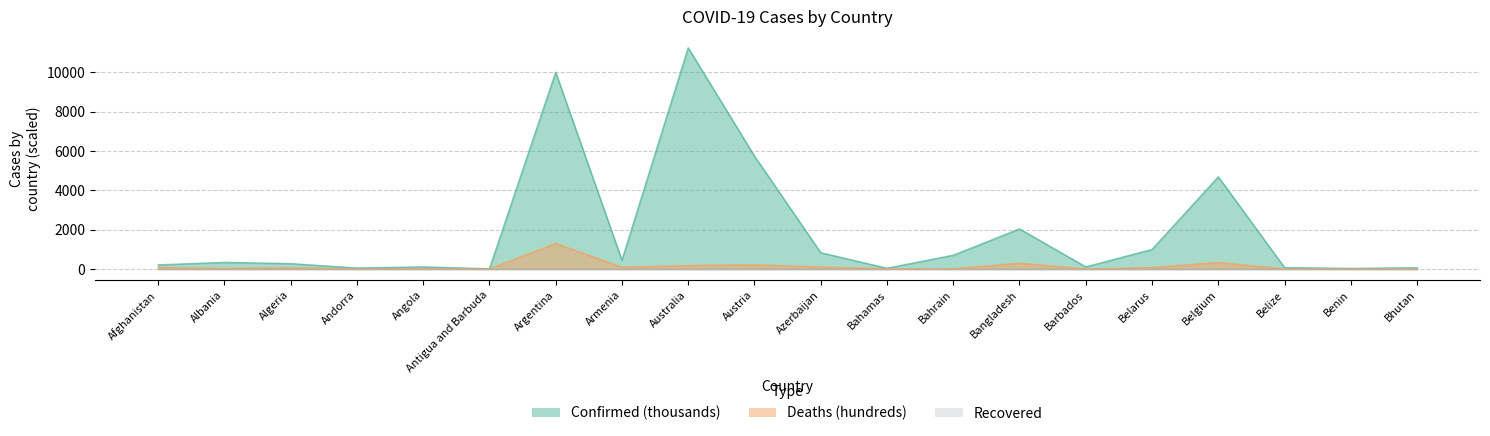

At which label does Deaths reach its minimum?

Bhutan